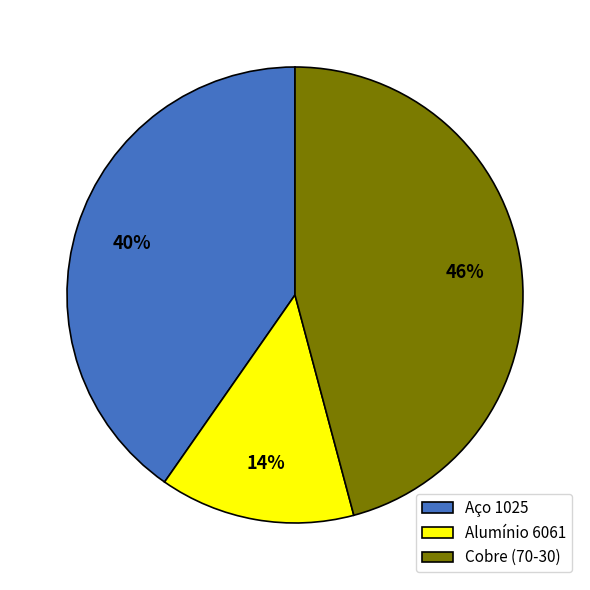

What percentage is the Cobre (70-30) slice, to the nearest percent?

46%